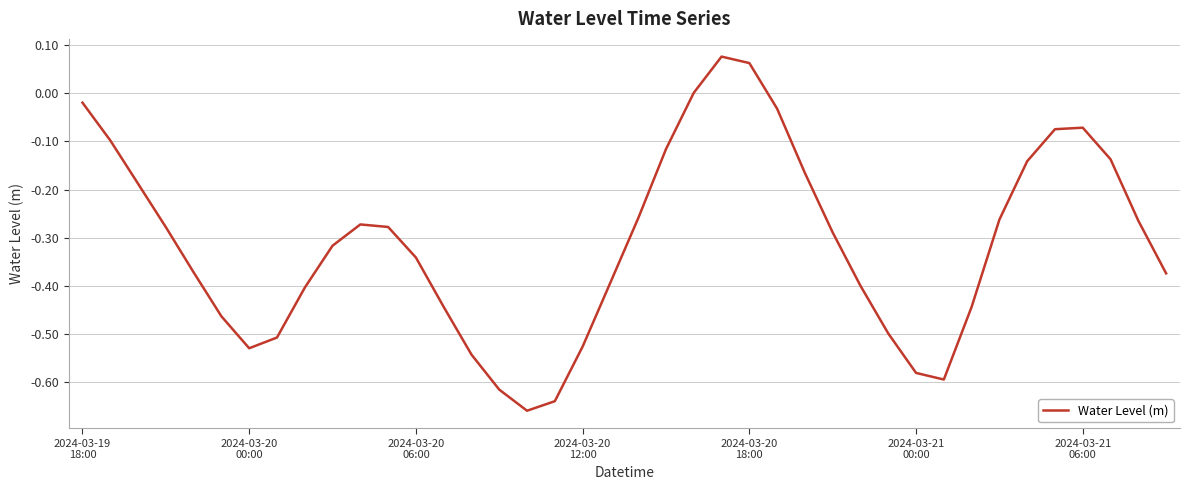

What is the difference between the maximum and minimum values?

0.7